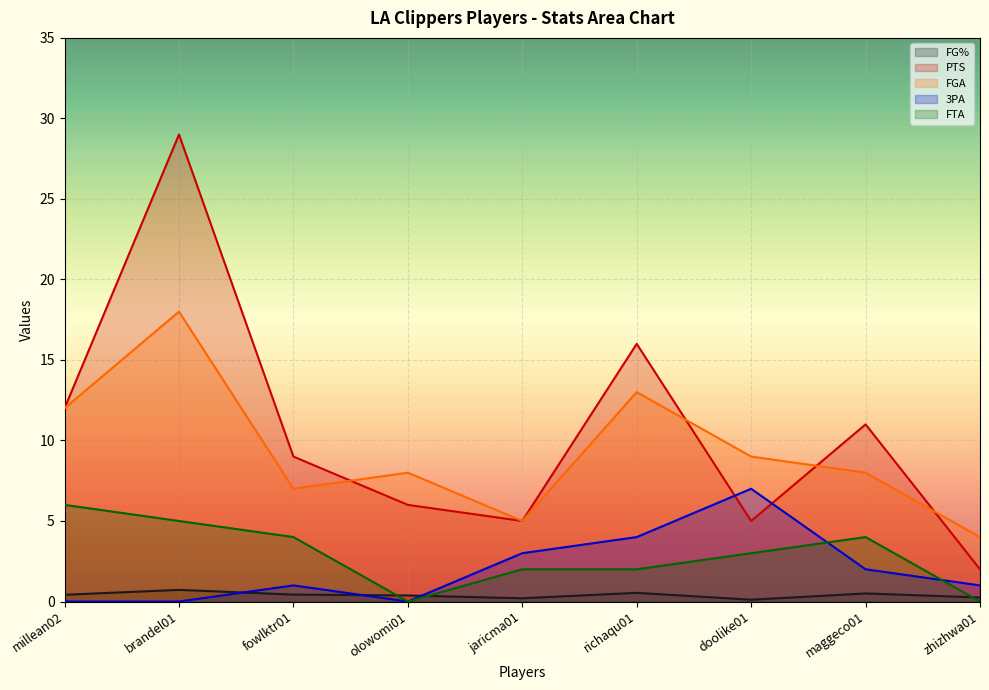

What position from the left is fowlktr01?

3